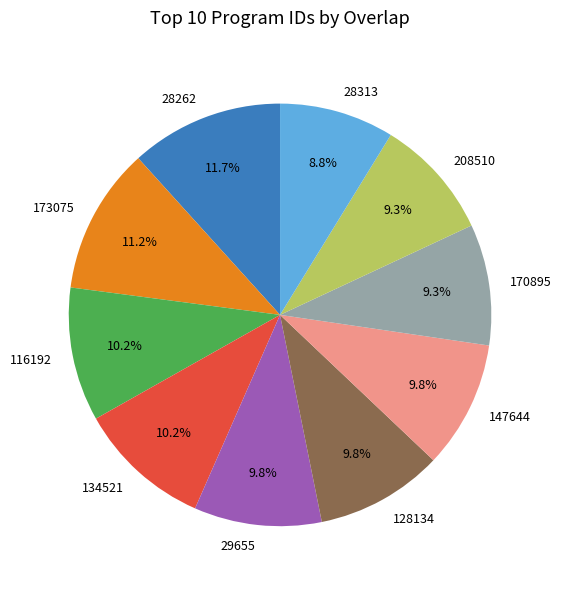

To the nearest percent, what portion does 208510 represent?

9%